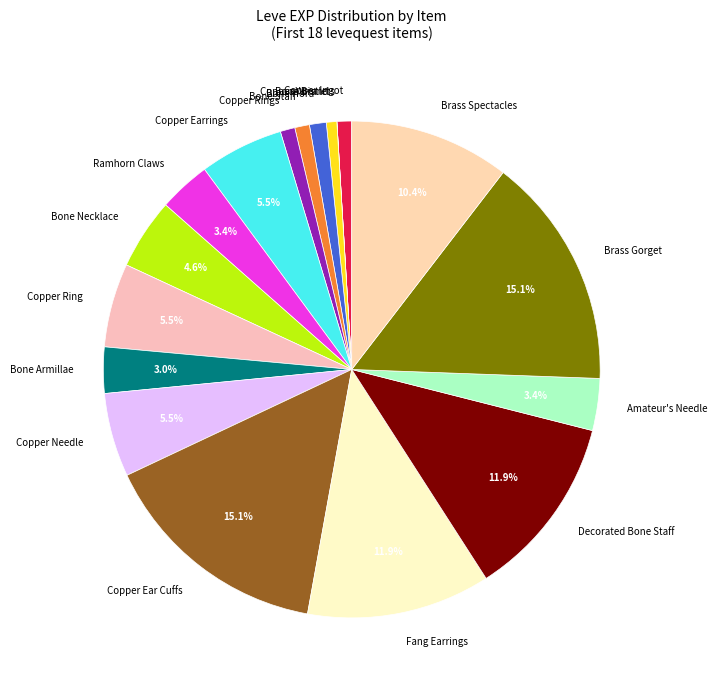

Does any single category account for the majority?

No